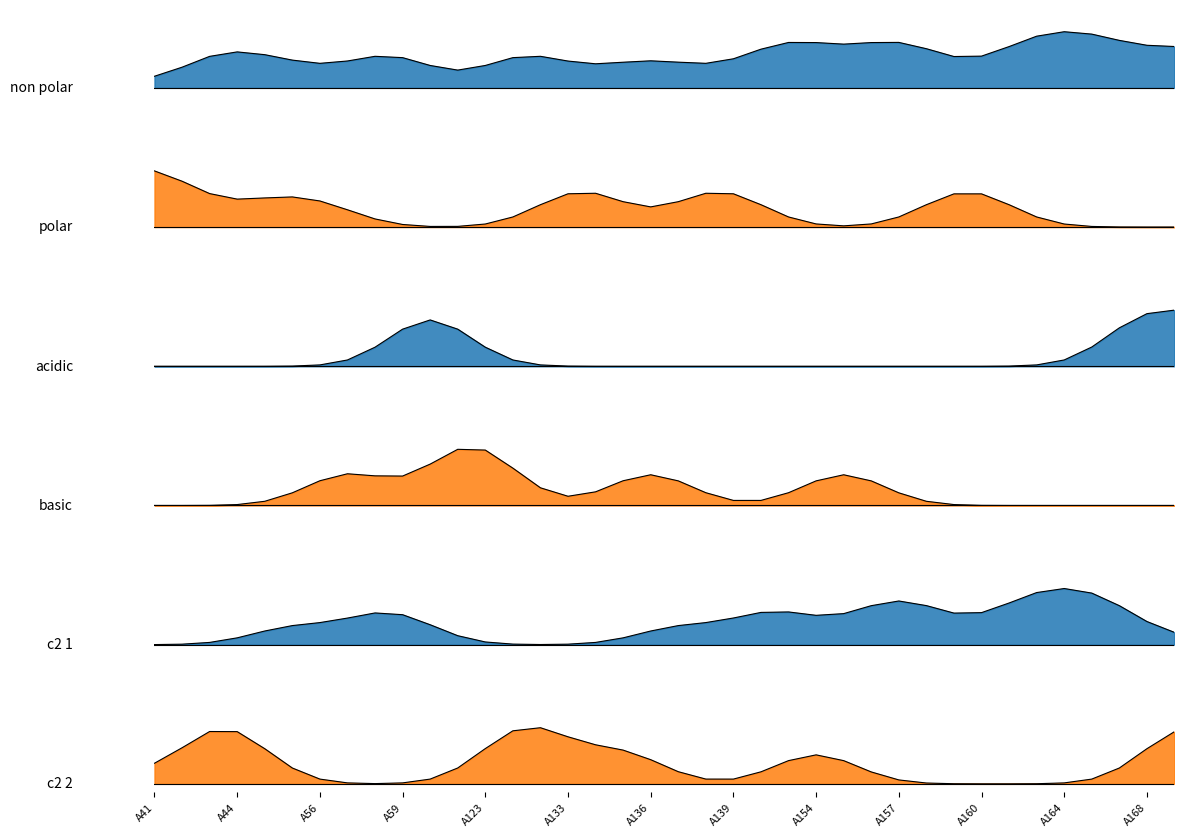

How many distinct data groups are displayed?

6